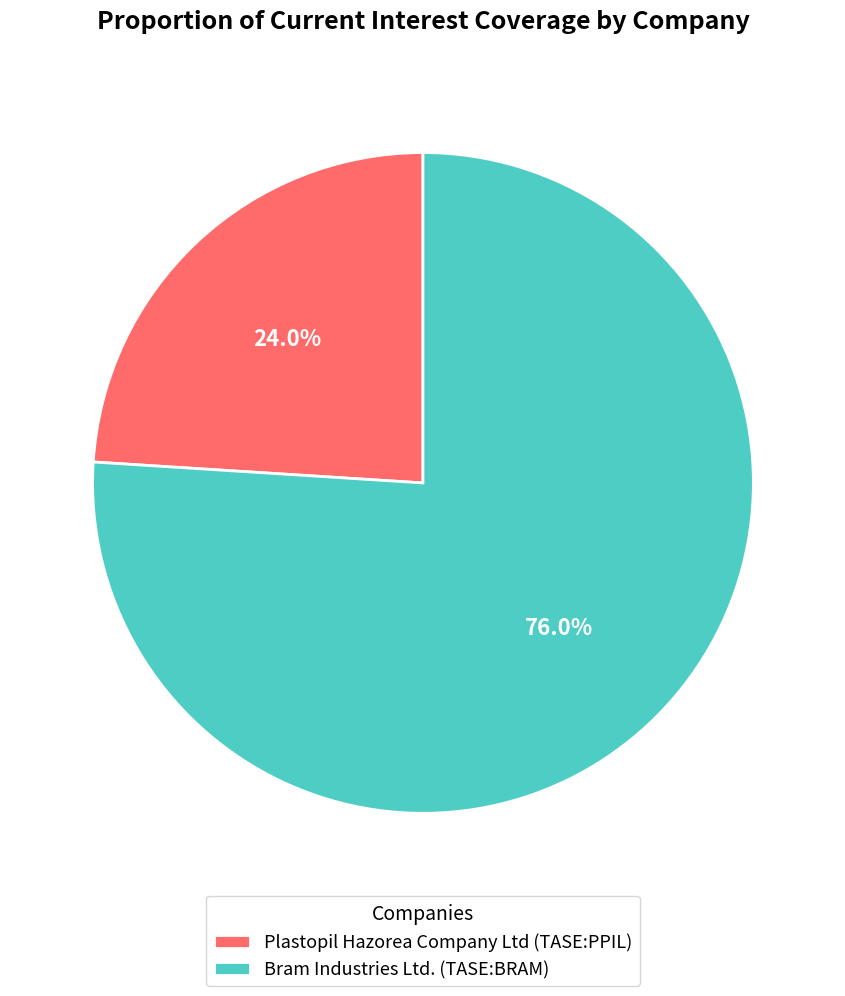

To the nearest percent, what is the difference between the largest and smallest slice percentages?

52%